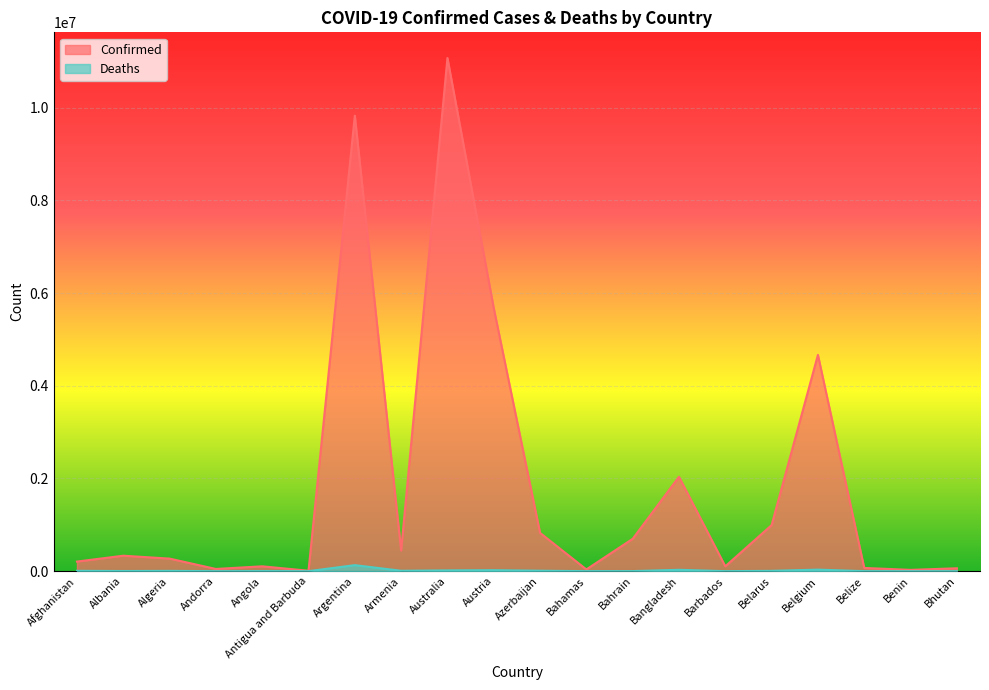

Reading left to right, transcribe all the data shown in this chart.

Confirmed: Afghanistan=207310	Albania=333731	Algeria=271193	Andorra=47686	Angola=104973	Antigua and Barbuda=9106	Argentina=9829236	Armenia=445881	Australia=11074949	Austria=5678097	Azerbaijan=825821	Bahamas=37491	Bahrain=698183	Bangladesh=2037018	Barbados=104944	Belarus=994037	Belgium=4668248	Belize=69675	Benin=27982	Bhutan=62524
Deaths: Afghanistan=7845	Albania=3595	Algeria=6881	Andorra=165	Angola=1928	Antigua and Barbuda=146	Argentina=130080	Armenia=8712	Australia=16940	Austria=21370	Azerbaijan=10002	Bahamas=833	Bahrain=1539	Bangladesh=29438	Barbados=568	Belarus=7118	Belgium=33228	Belize=688	Benin=163	Bhutan=21